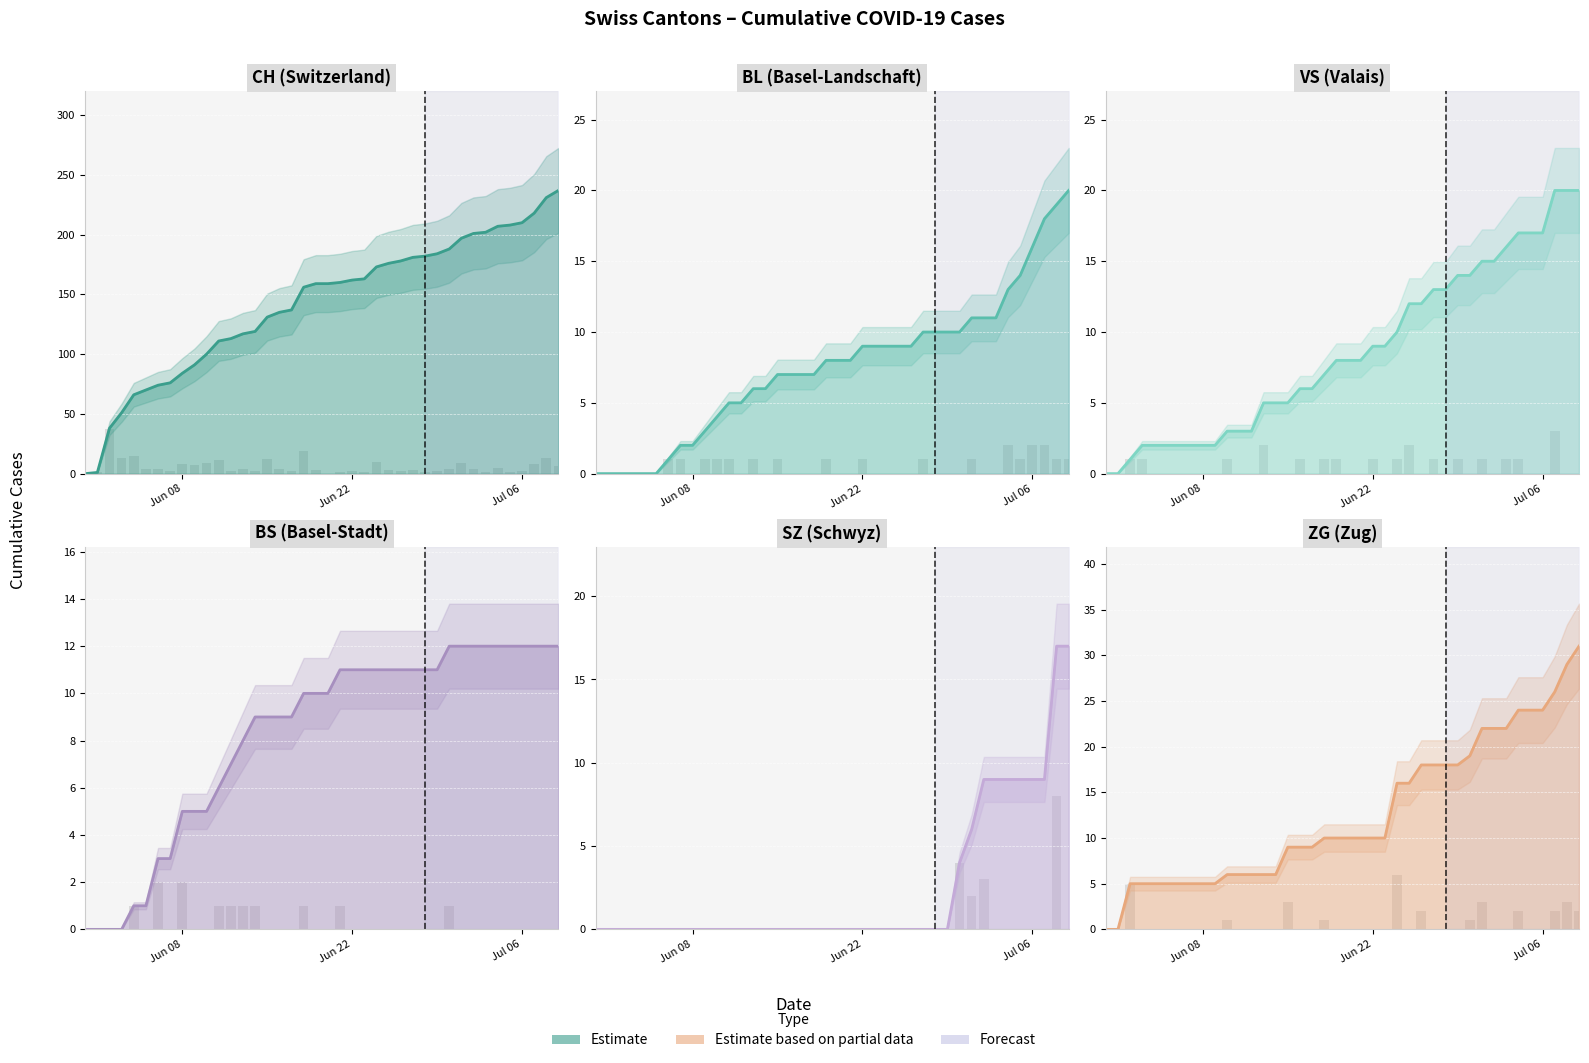

How many data points in BL are above 8?

18